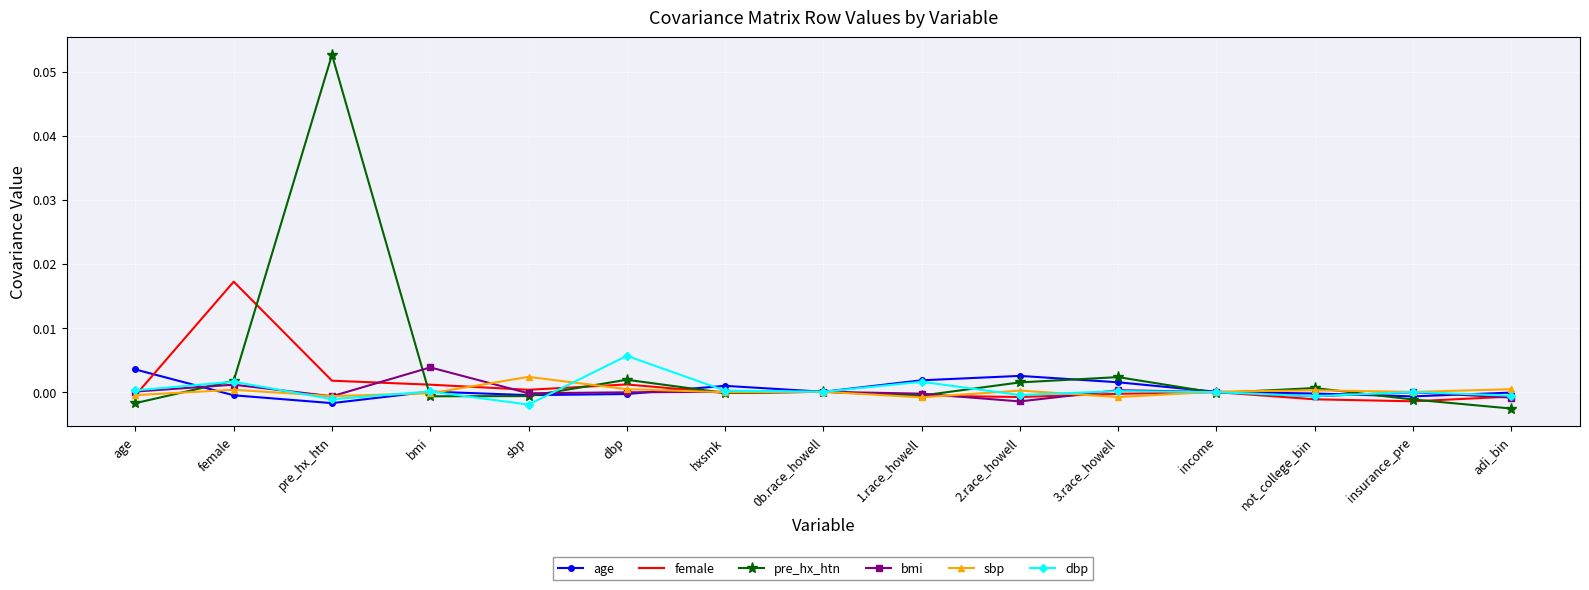

Which series has the largest total across all categories?

pre_hx_htn